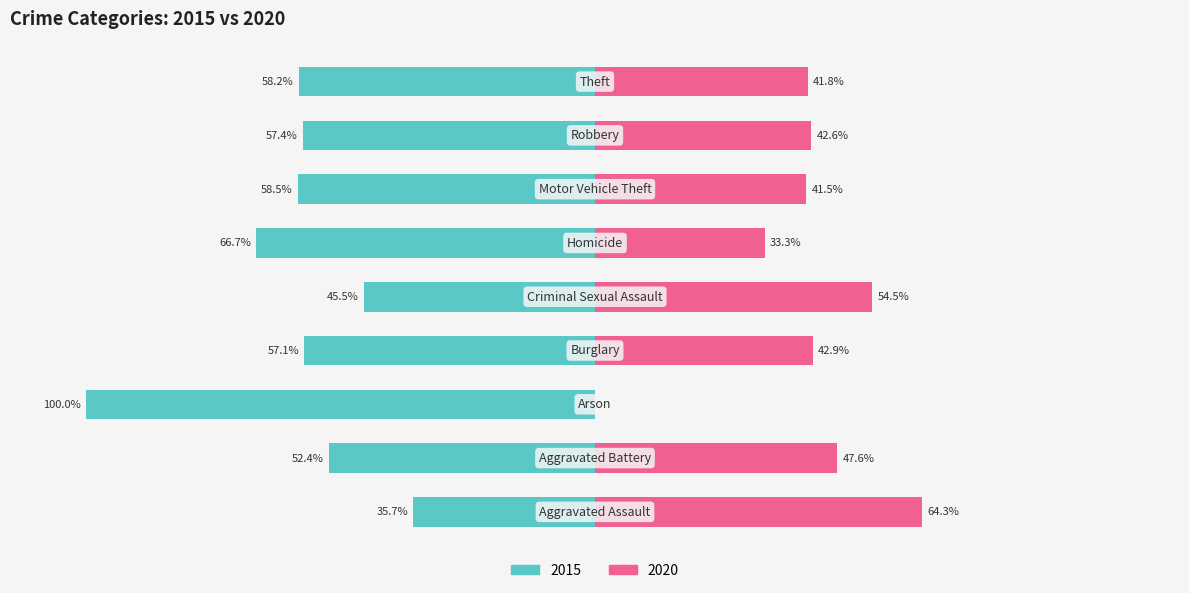

What are all the series names shown in the legend?

2015, 2020